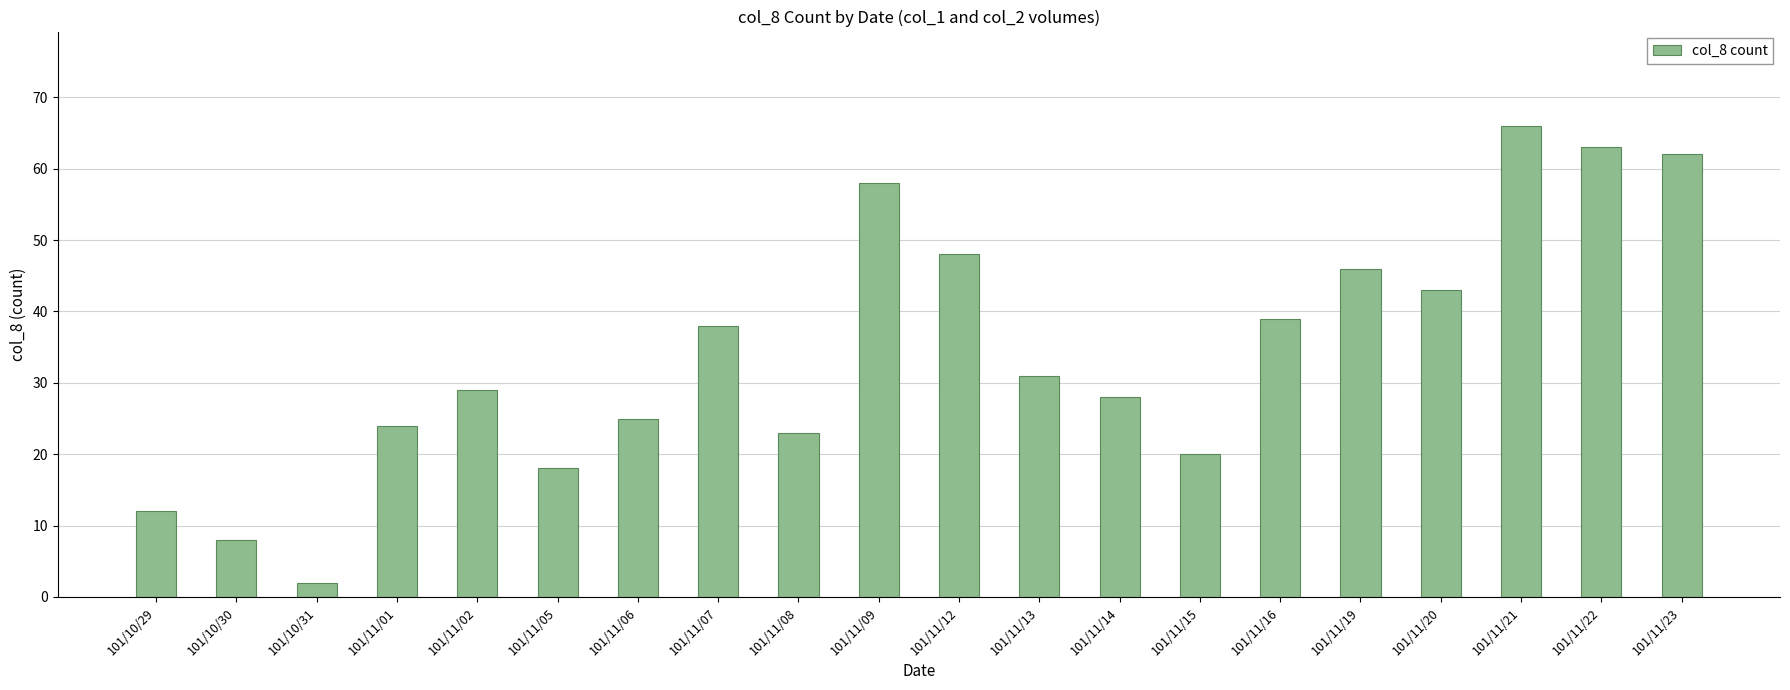

What is the smallest value displayed?

2